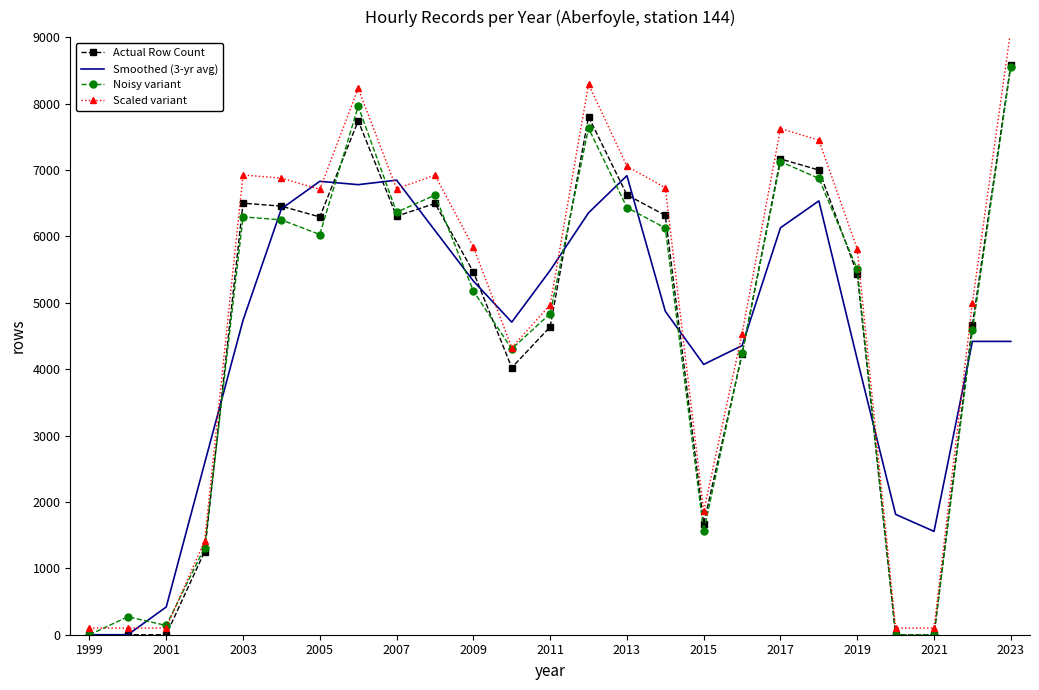

What is the average value of the Smoothed (3-yr avg) series?

4471.4